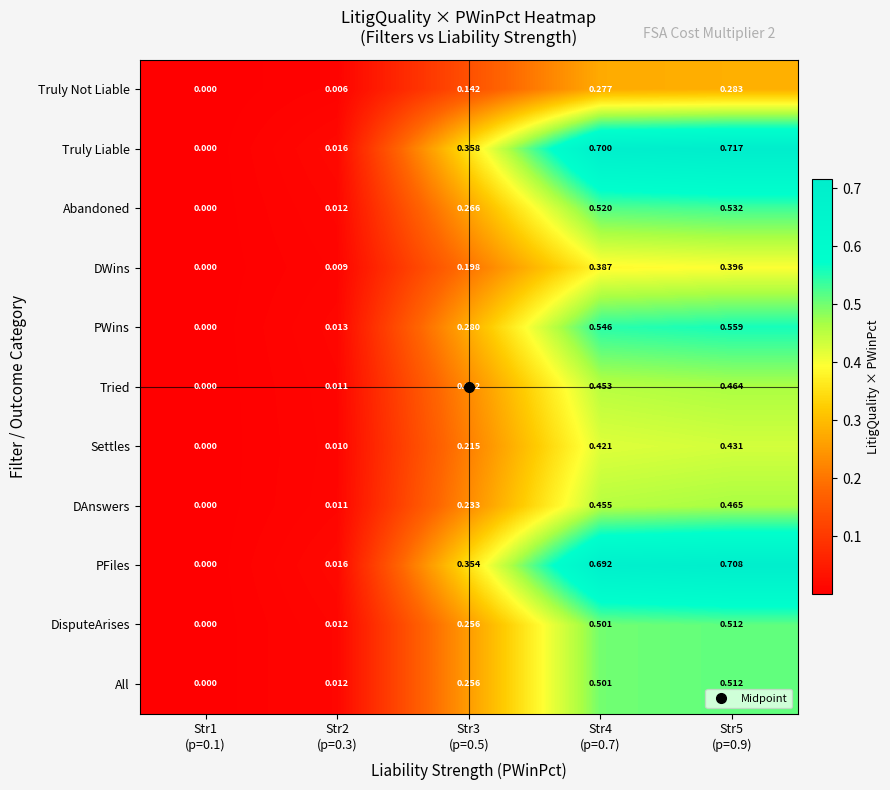

Which series has the largest total across all categories?

Truly Liable